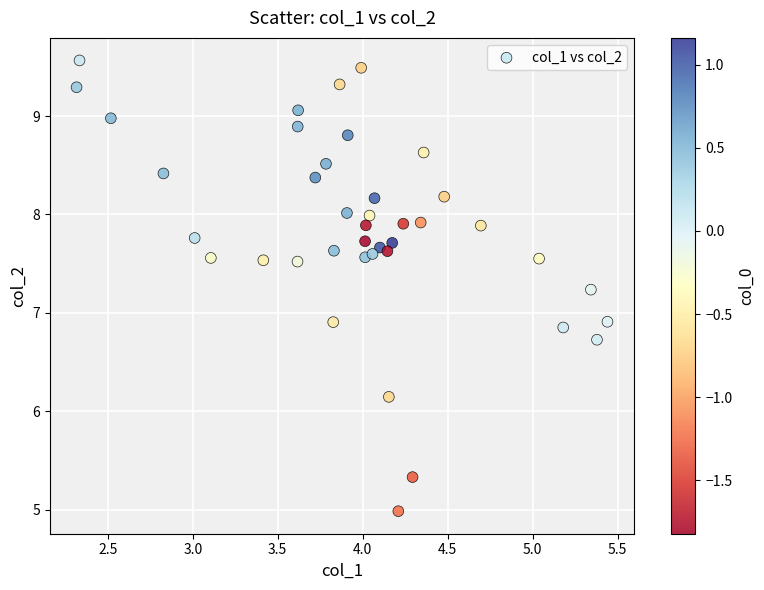

What is the range of Y values (max minus min)?

4.6